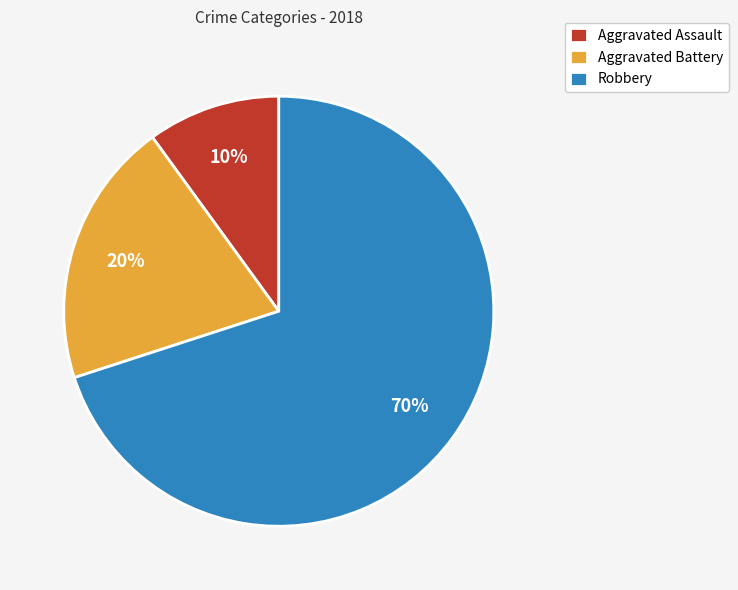

Which category has the biggest portion of the pie?

Robbery